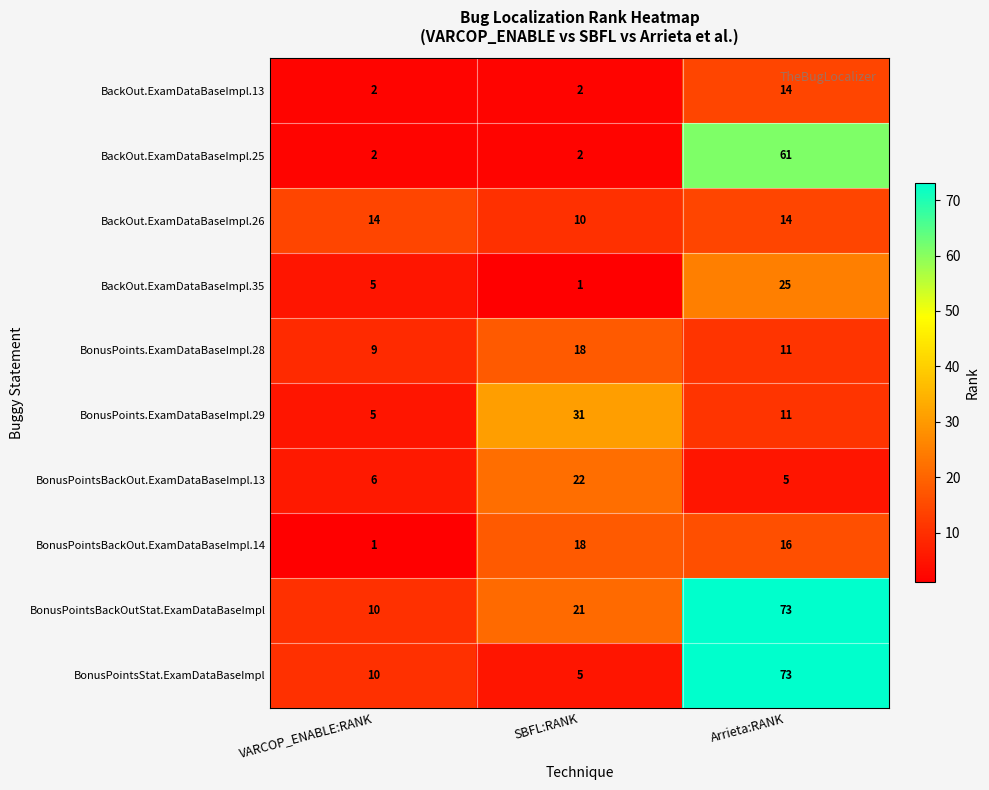

Which series has the largest range (max minus min)?

BonusPointsStat.ExamDataBaseImpl